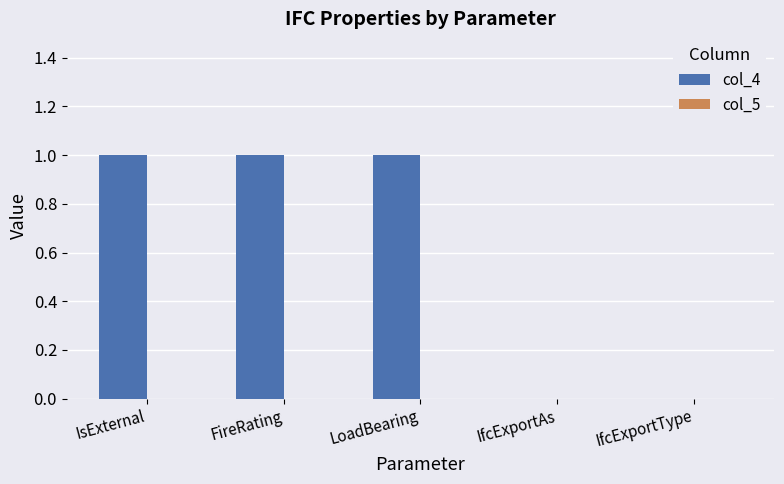

Between IfcExportType and LoadBearing, which is larger?

LoadBearing